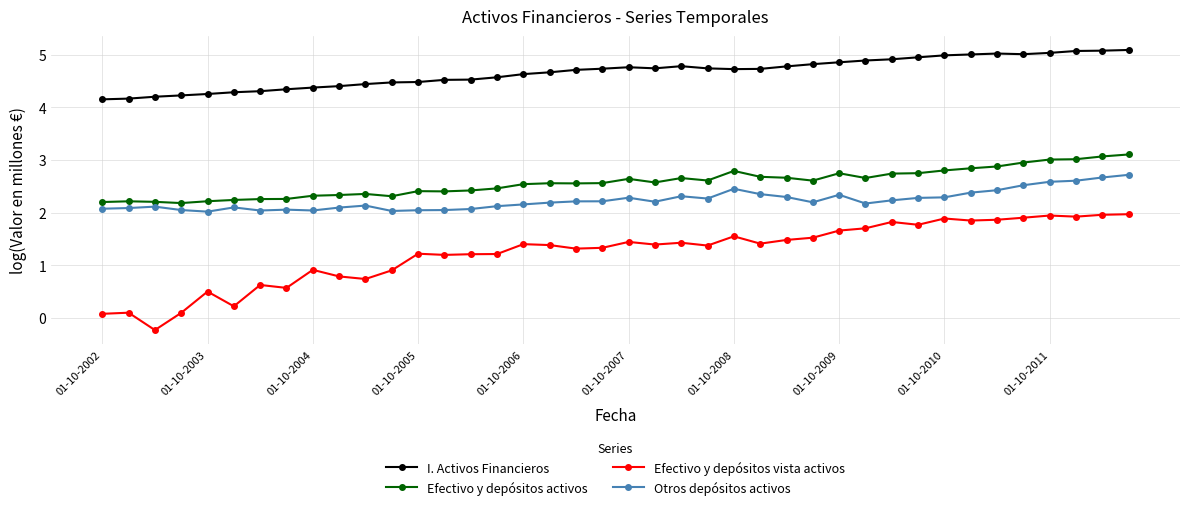

True or false: I. Activos Financieros has more than 1 points higher than both neighbors.

True